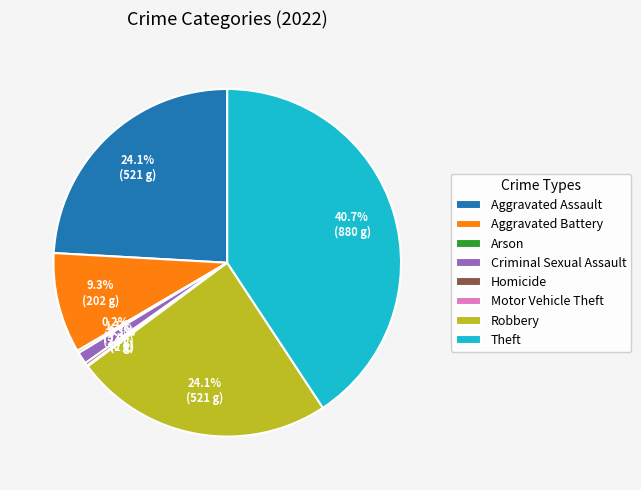

Which slice is the largest?

Theft